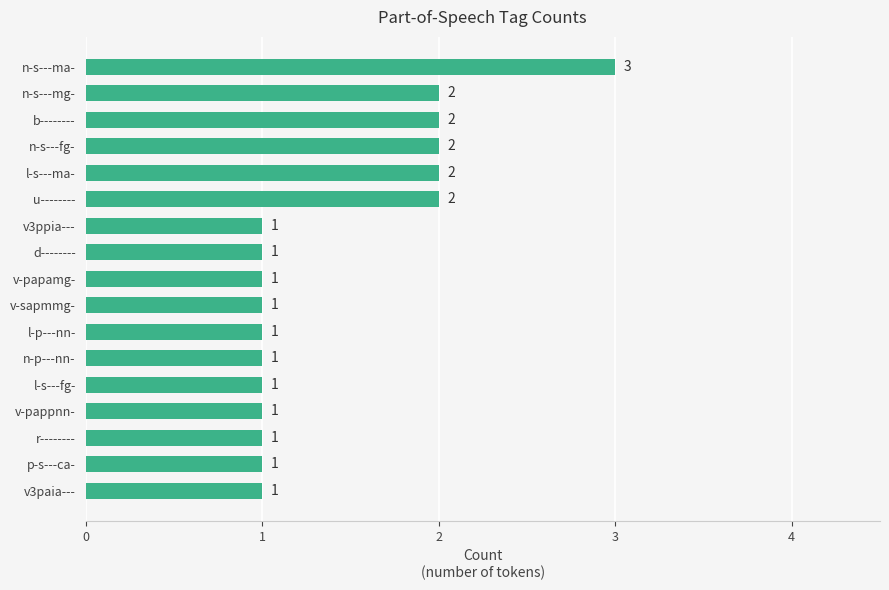

What is the label of the 8th bar from the top?

d--------